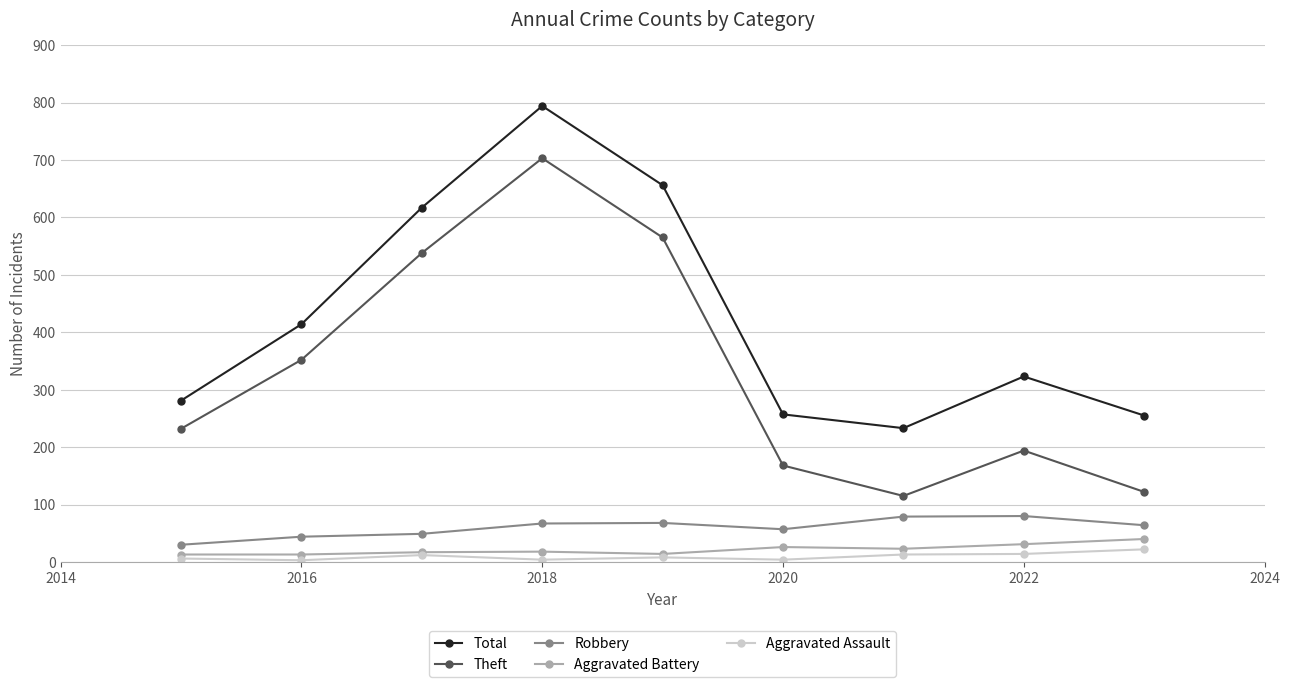

True or false: Total has more than 2 points higher than both neighbors.

False